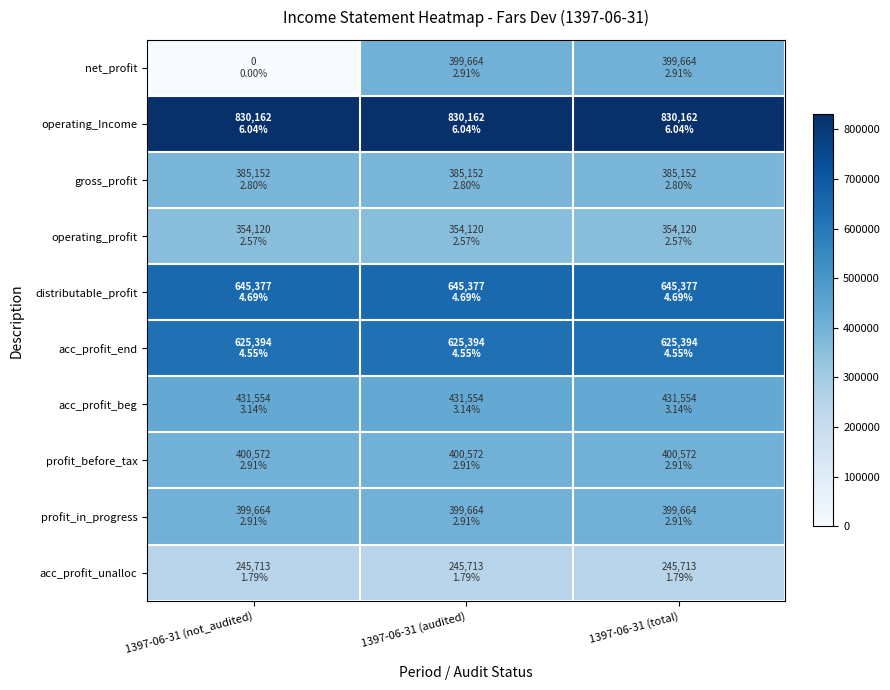

At how many categories does at least one series exceed 747686?

3